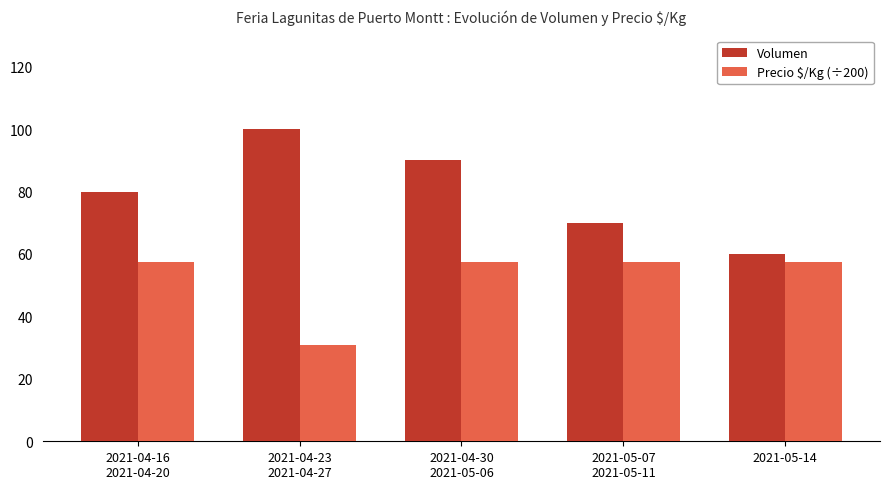

Rank the series by their maximum value, from highest to lowest.

Volumen, Precio $/Kg (÷200)